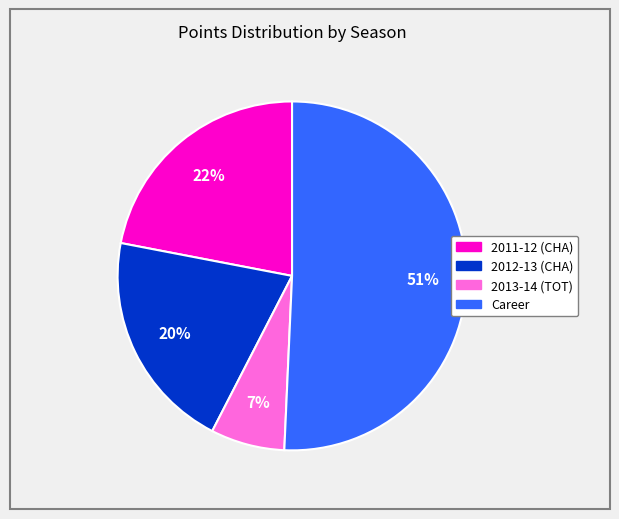

Is there a majority slice in this chart?

Yes